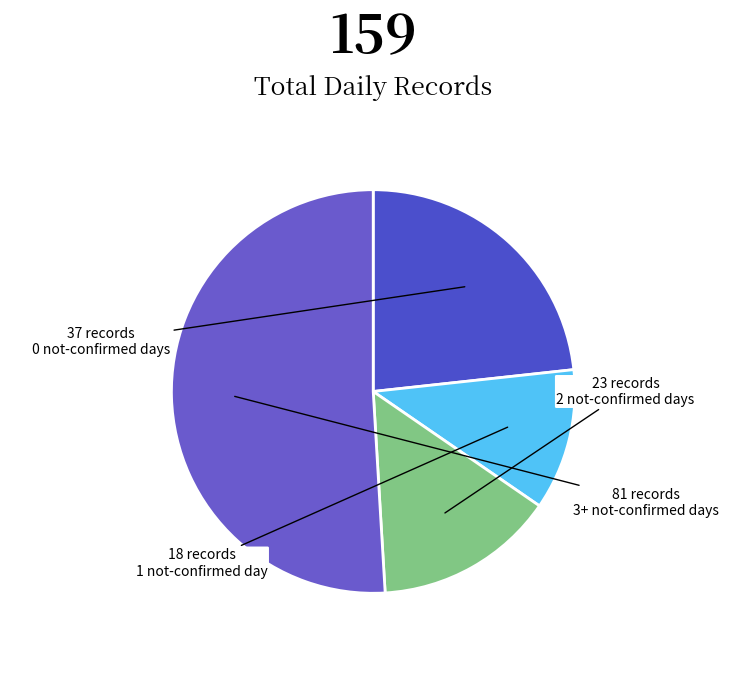

What is the largest slice in the pie chart?

3+ not-confirmed days